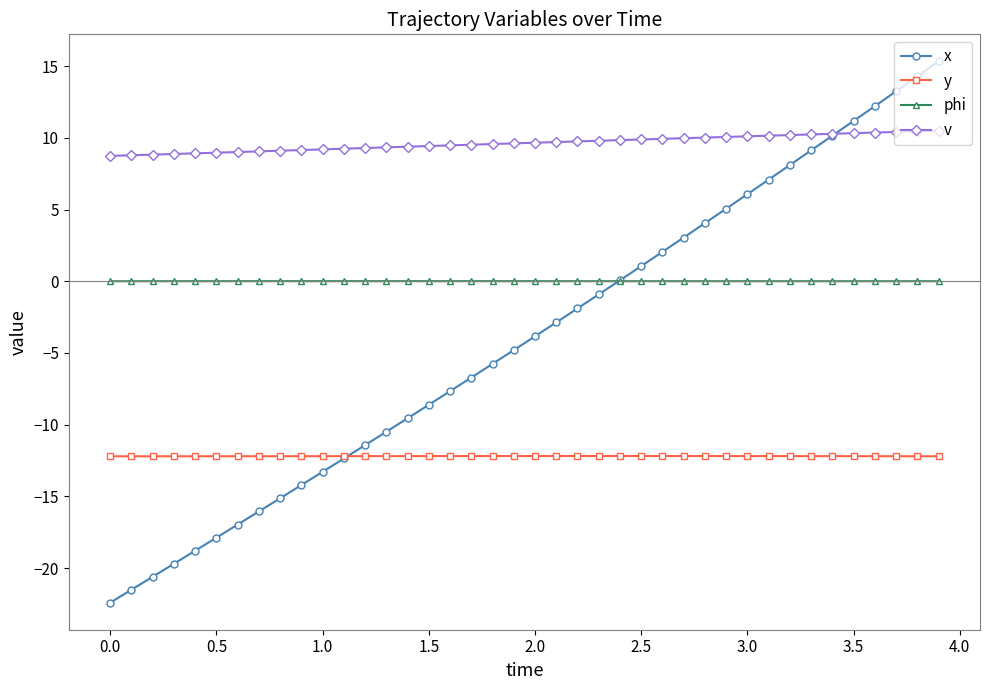

What is the value of the v point at the 36th from the left?

10.3